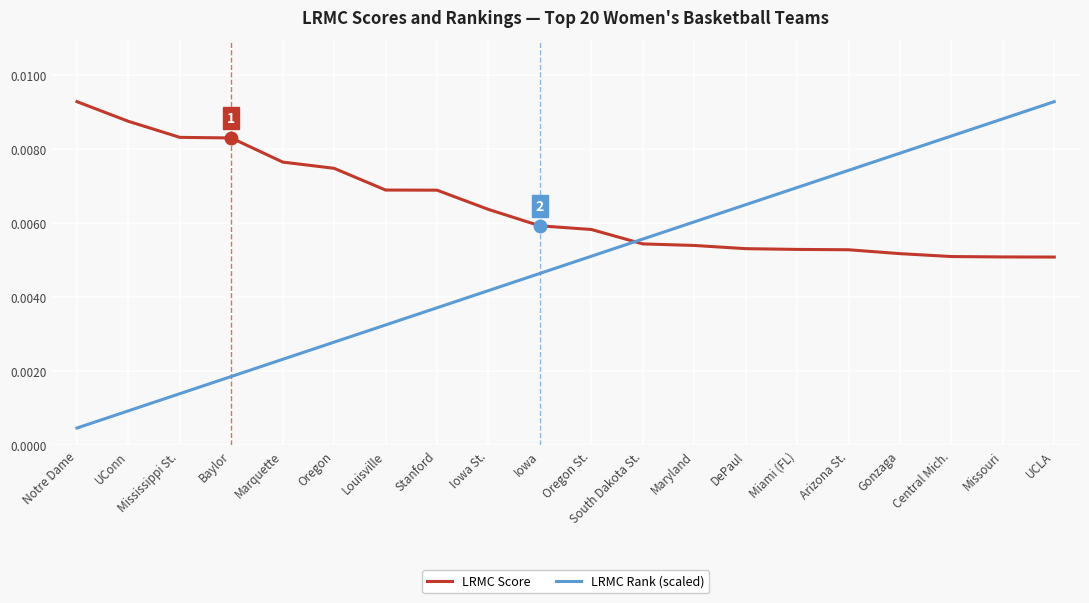

Rank the series by their average value, from highest to lowest.

LRMC Score, LRMC Rank (scaled)